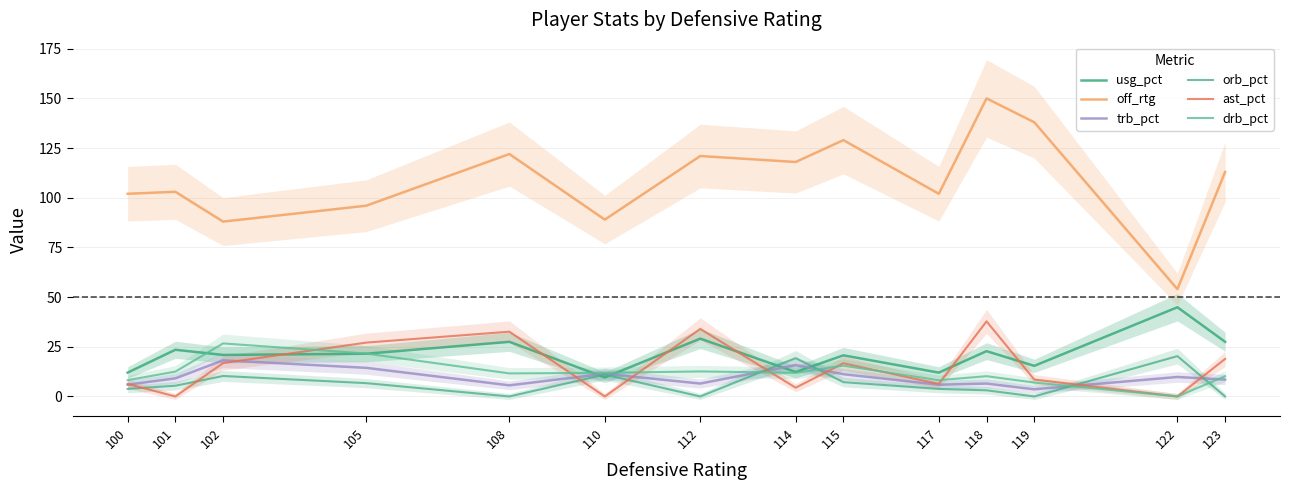

What is the greatest value displayed?

150.0